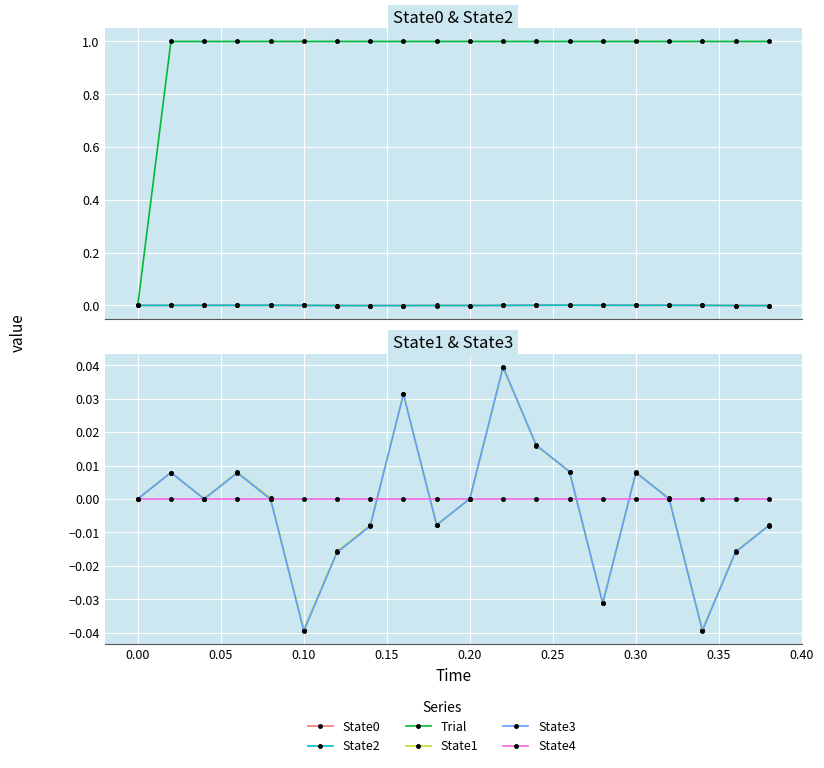

Which category has the lowest value in the State1 series?

0.10